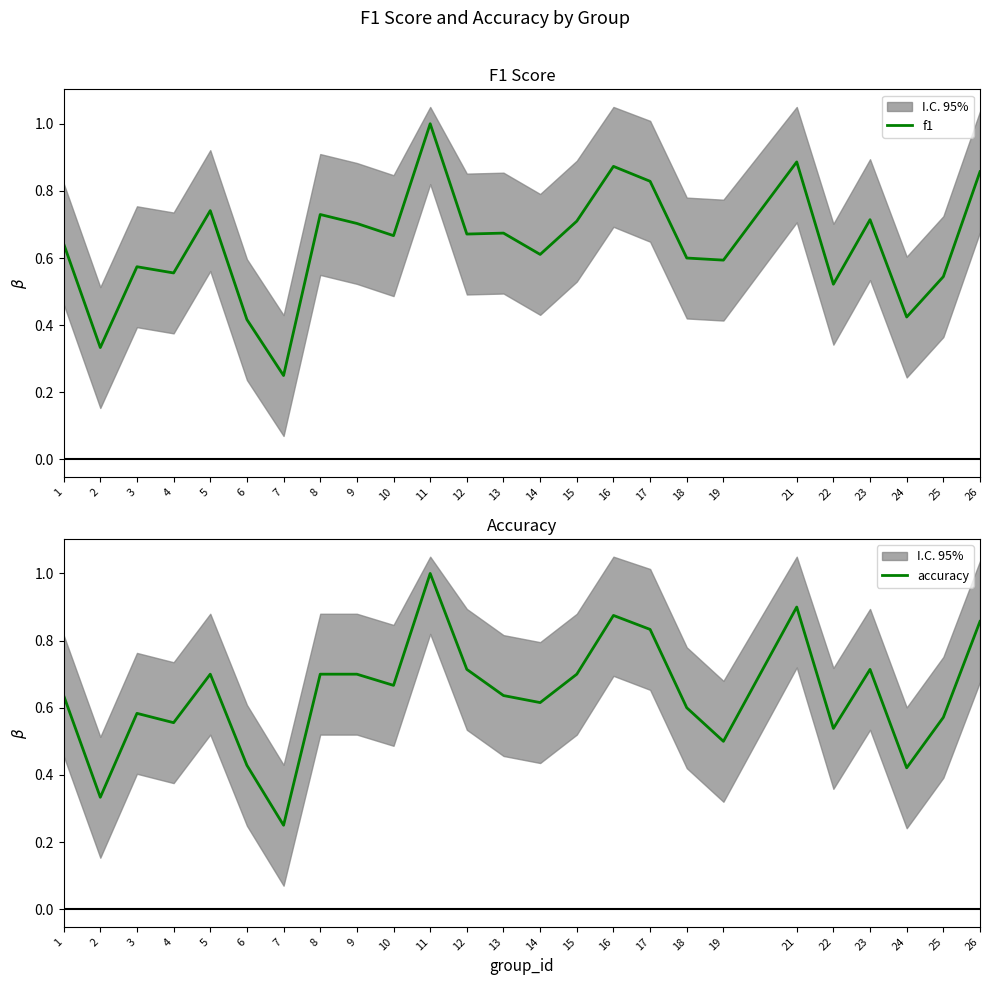

Between 12 and 19, which series saw the biggest shift?

accuracy